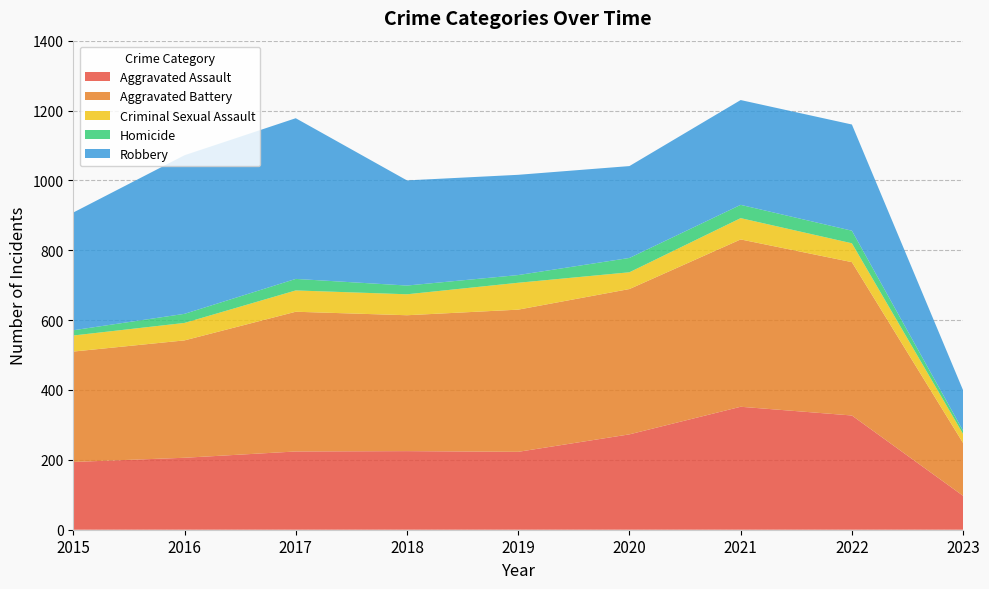

Reading right to left, what are all the values shown in this chart?

Aggravated Assault: 2023=97	2022=327	2021=352	2020=273	2019=223	2018=225	2017=224	2016=206	2015=194
Aggravated Battery: 2023=151	2022=439	2021=479	2020=416	2019=407	2018=389	2017=400	2016=336	2015=316
Criminal Sexual Assault: 2023=26	2022=54	2021=61	2020=48	2019=77	2018=60	2017=61	2016=50	2015=46
Homicide: 2023=9	2022=36	2021=38	2020=41	2019=22	2018=25	2017=33	2016=26	2015=15
Robbery: 2023=116	2022=304	2021=300	2020=263	2019=287	2018=301	2017=460	2016=454	2015=337